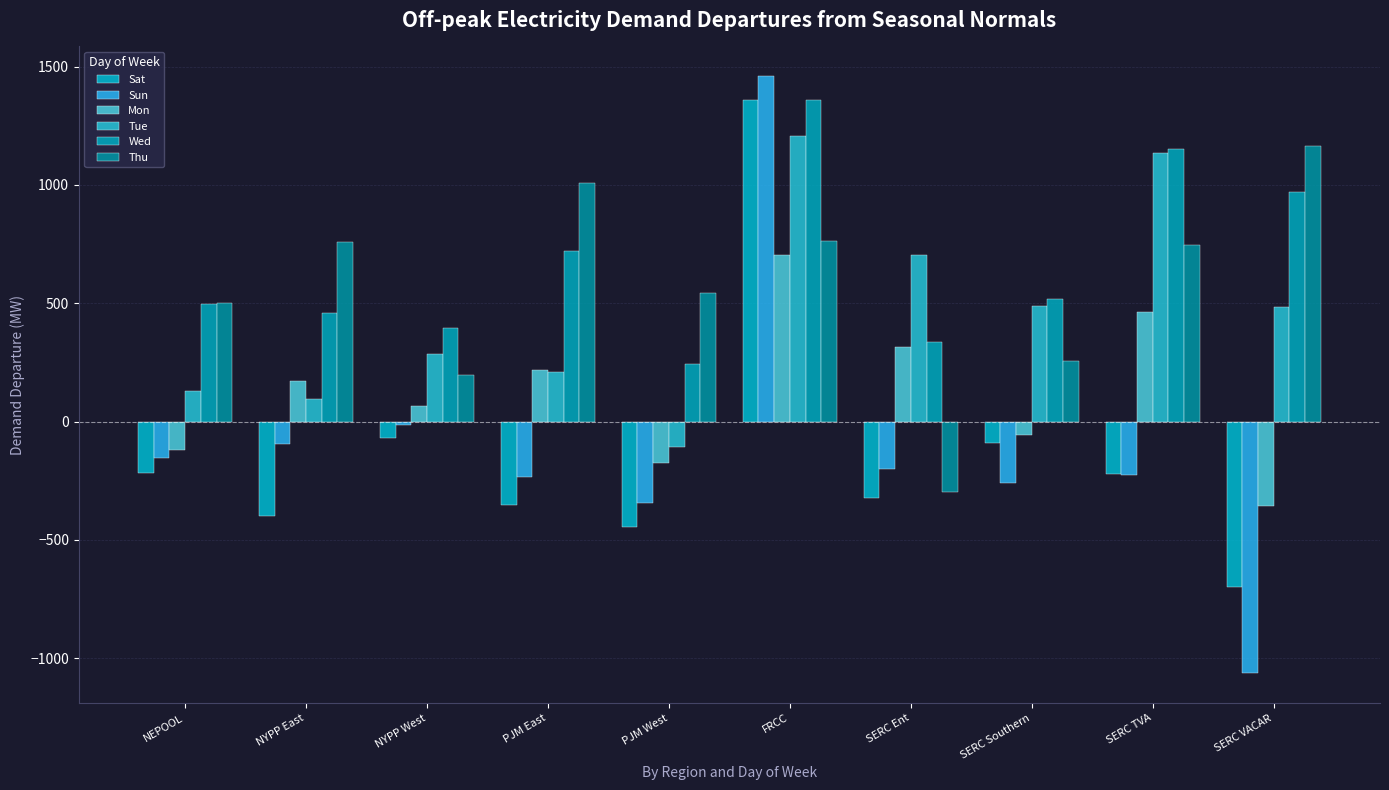

The Sat series shows -534.1 at PJM East. True or false?

False